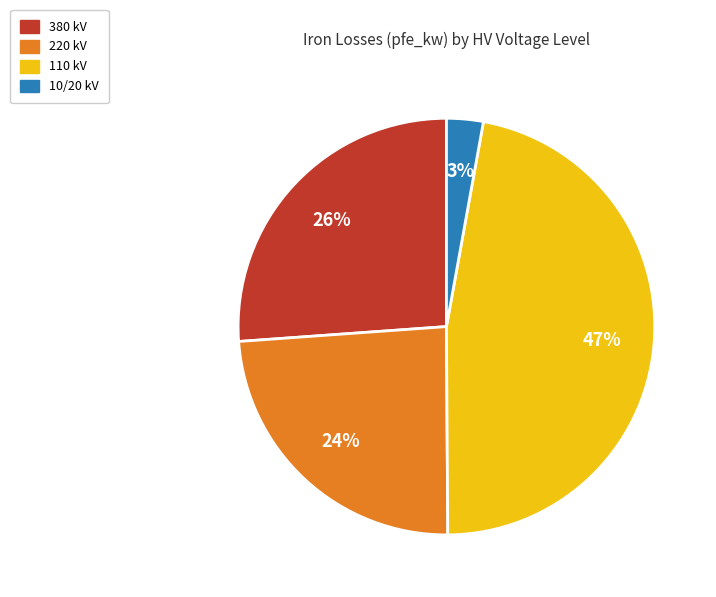

How many slices are in this pie chart?

4